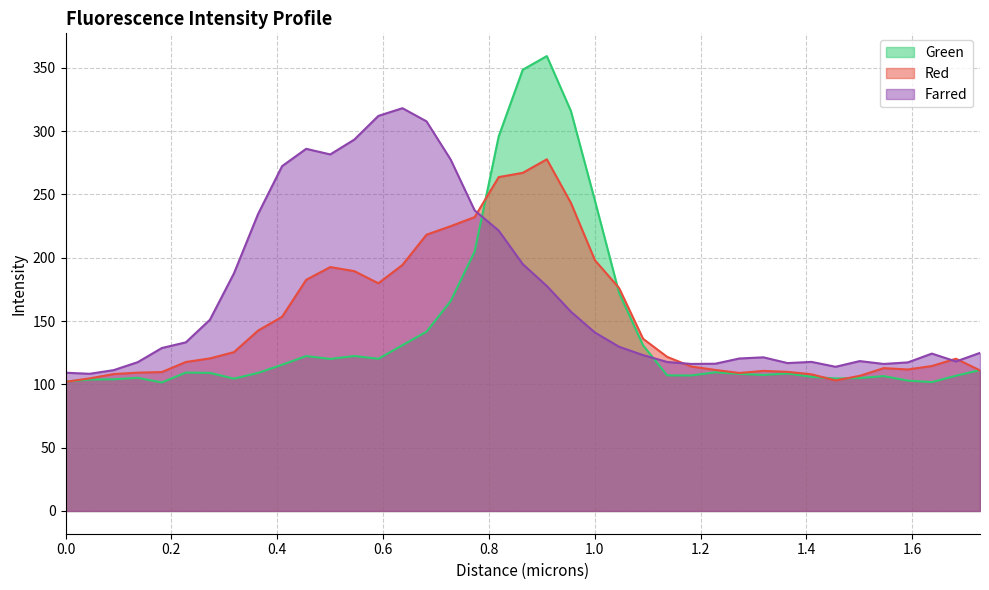

What is the lowest value of the Green series?

101.5